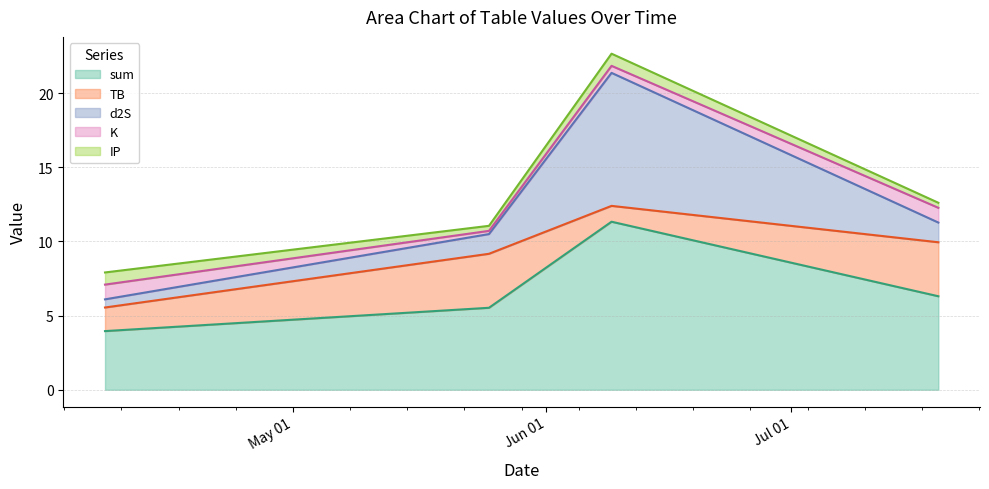

At which category does IP reach its first local valley?

2023-05-25